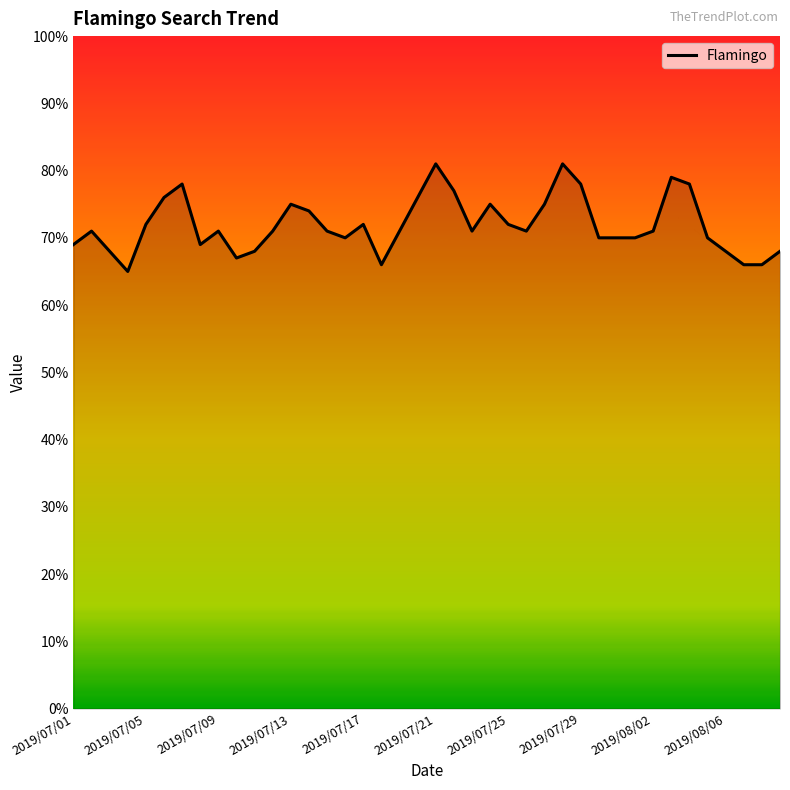

What is the smallest value displayed?

65